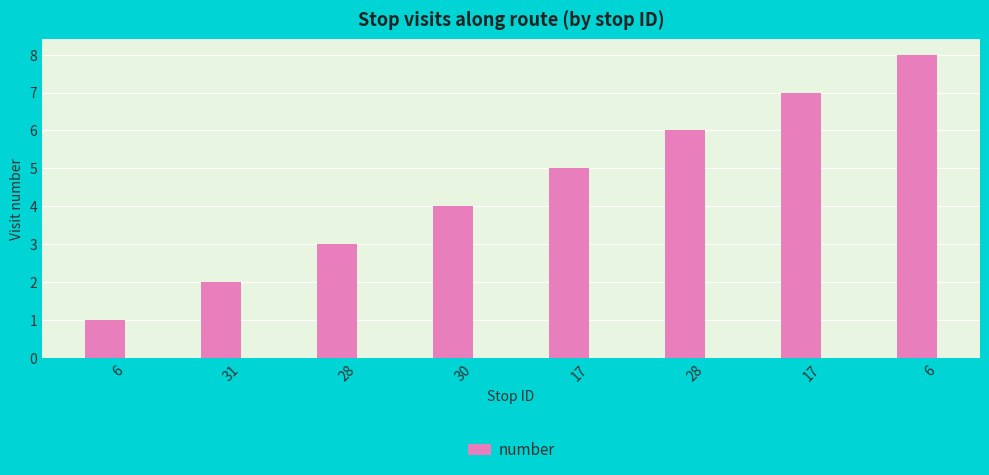

True or false: the data shows 2 at 28.

False